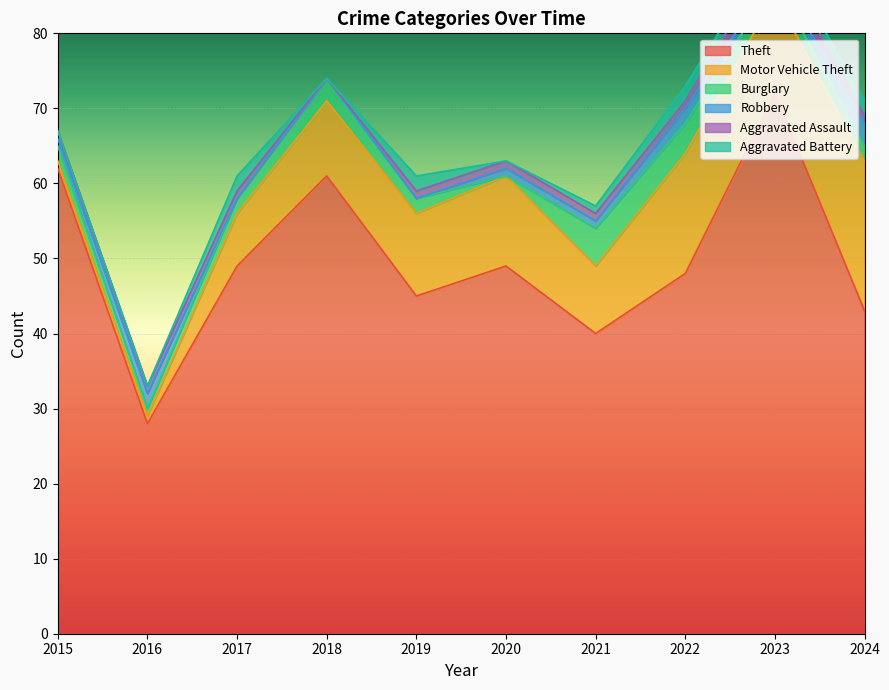

Where is the first local maximum for Aggravated Assault?

2023